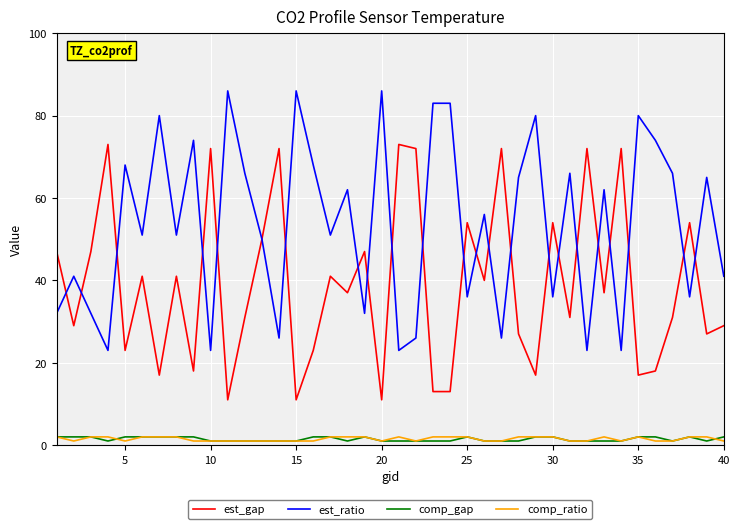

Which series has the largest range (max minus min)?

est_ratio